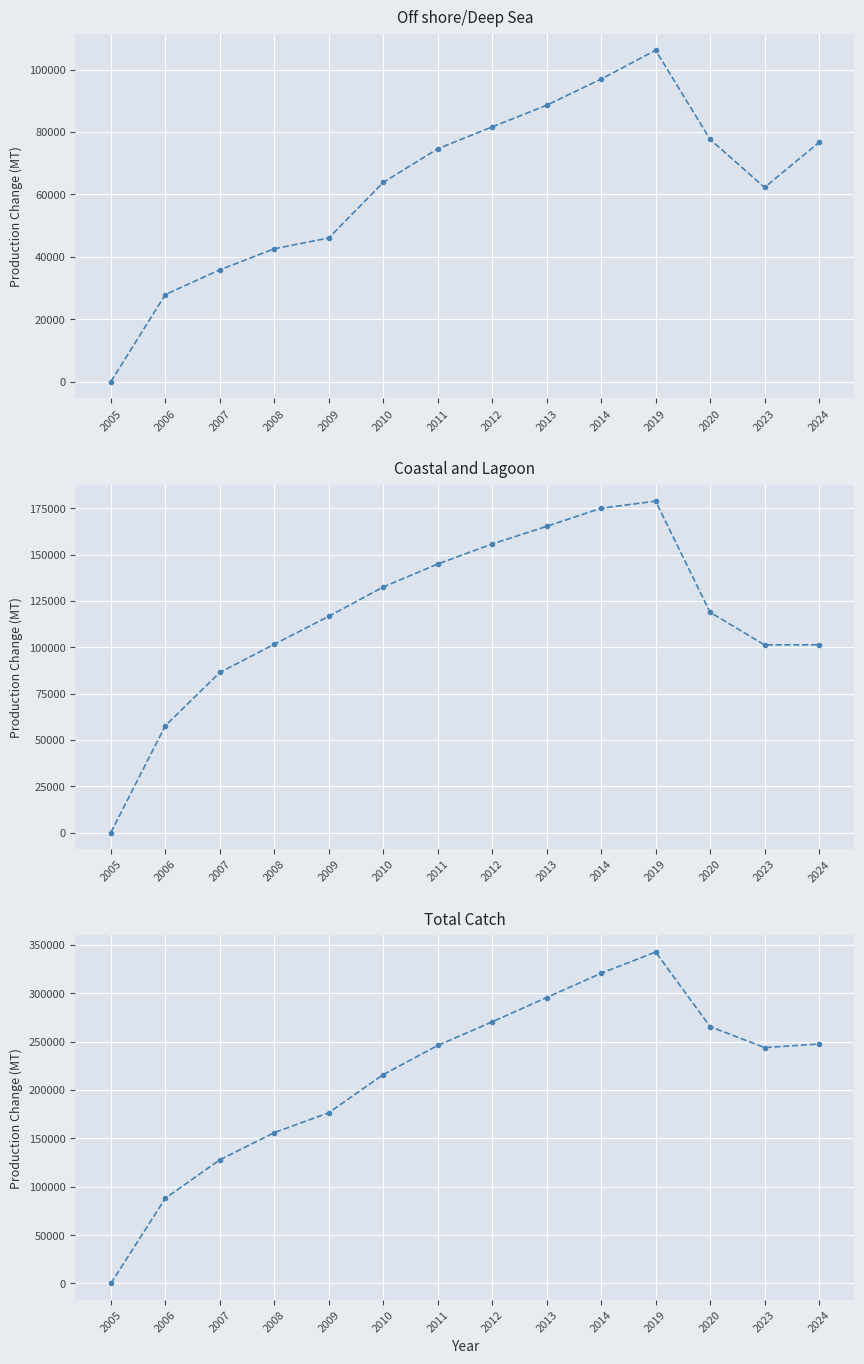

At which label does Total Catch first exceed 245990?

2012